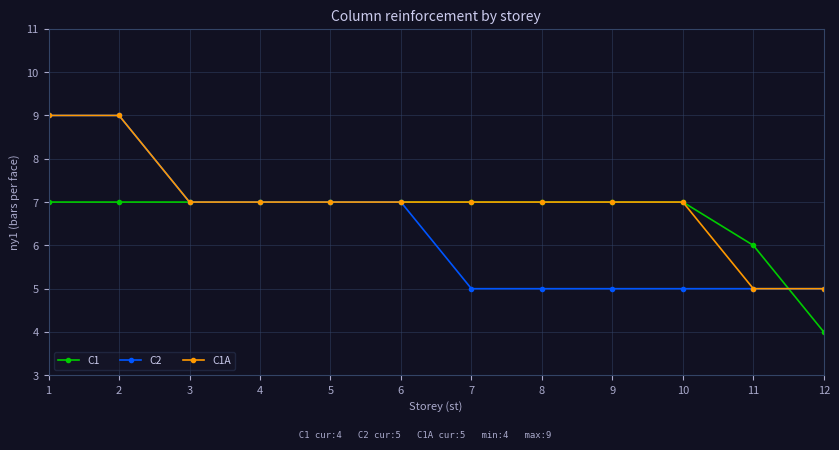

What is the average value of the C1 series?

7